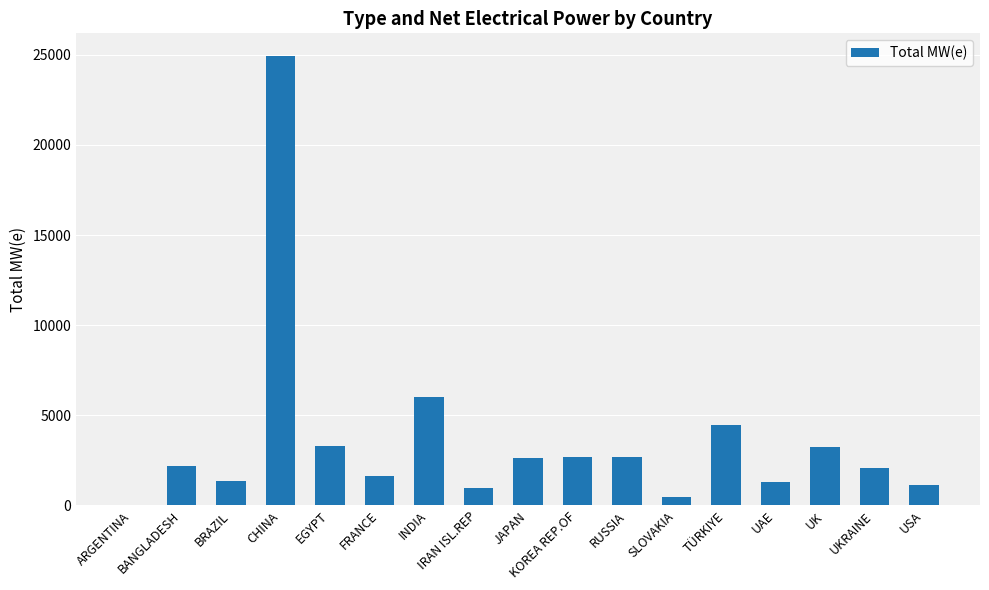

Which has a higher value, TÜRKIYE or INDIA?

INDIA